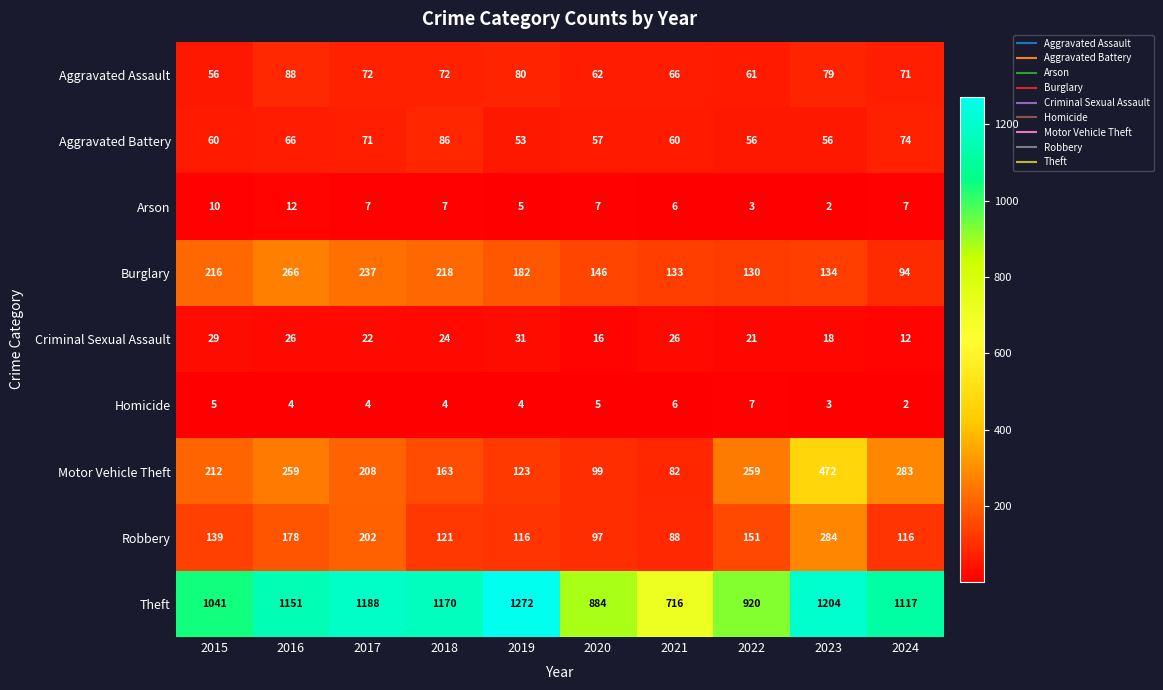

List the series in order of their peak value, highest first.

Theft, Motor Vehicle Theft, Robbery, Burglary, Aggravated Assault, Aggravated Battery, Criminal Sexual Assault, Arson, Homicide